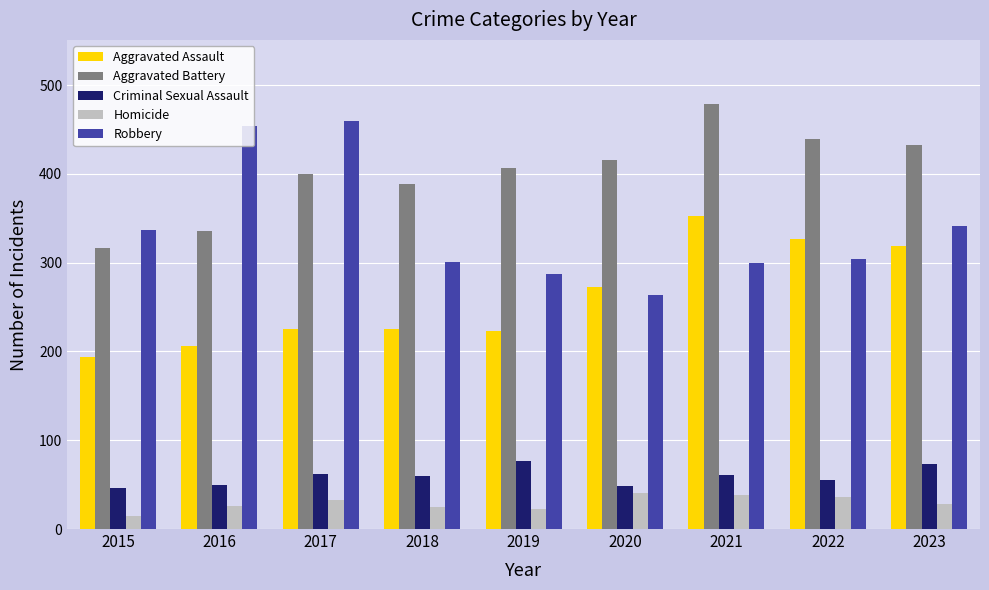

What is the total value across all series at 2022?

1161